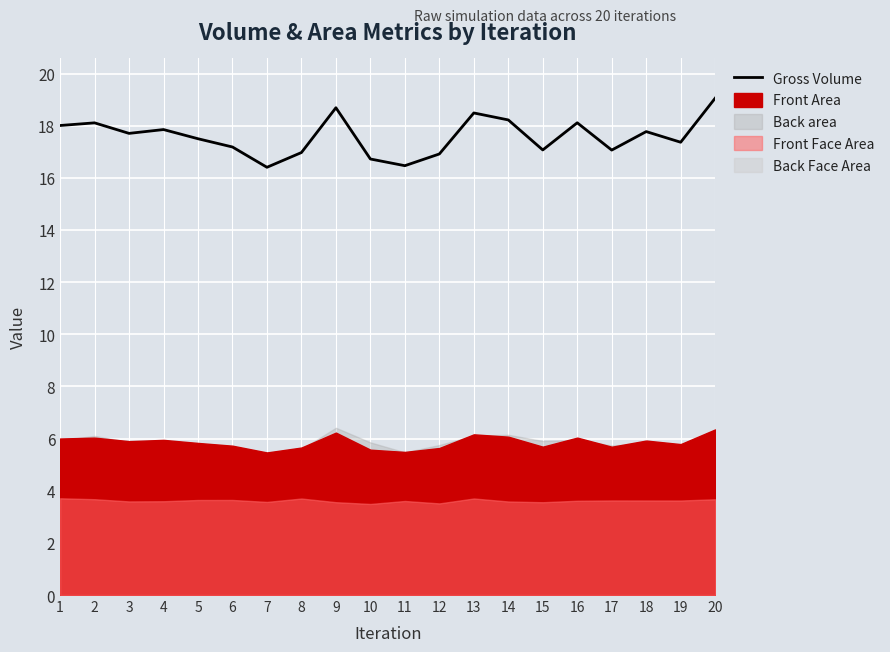

The value at 20 is 19.1. True or false?

True